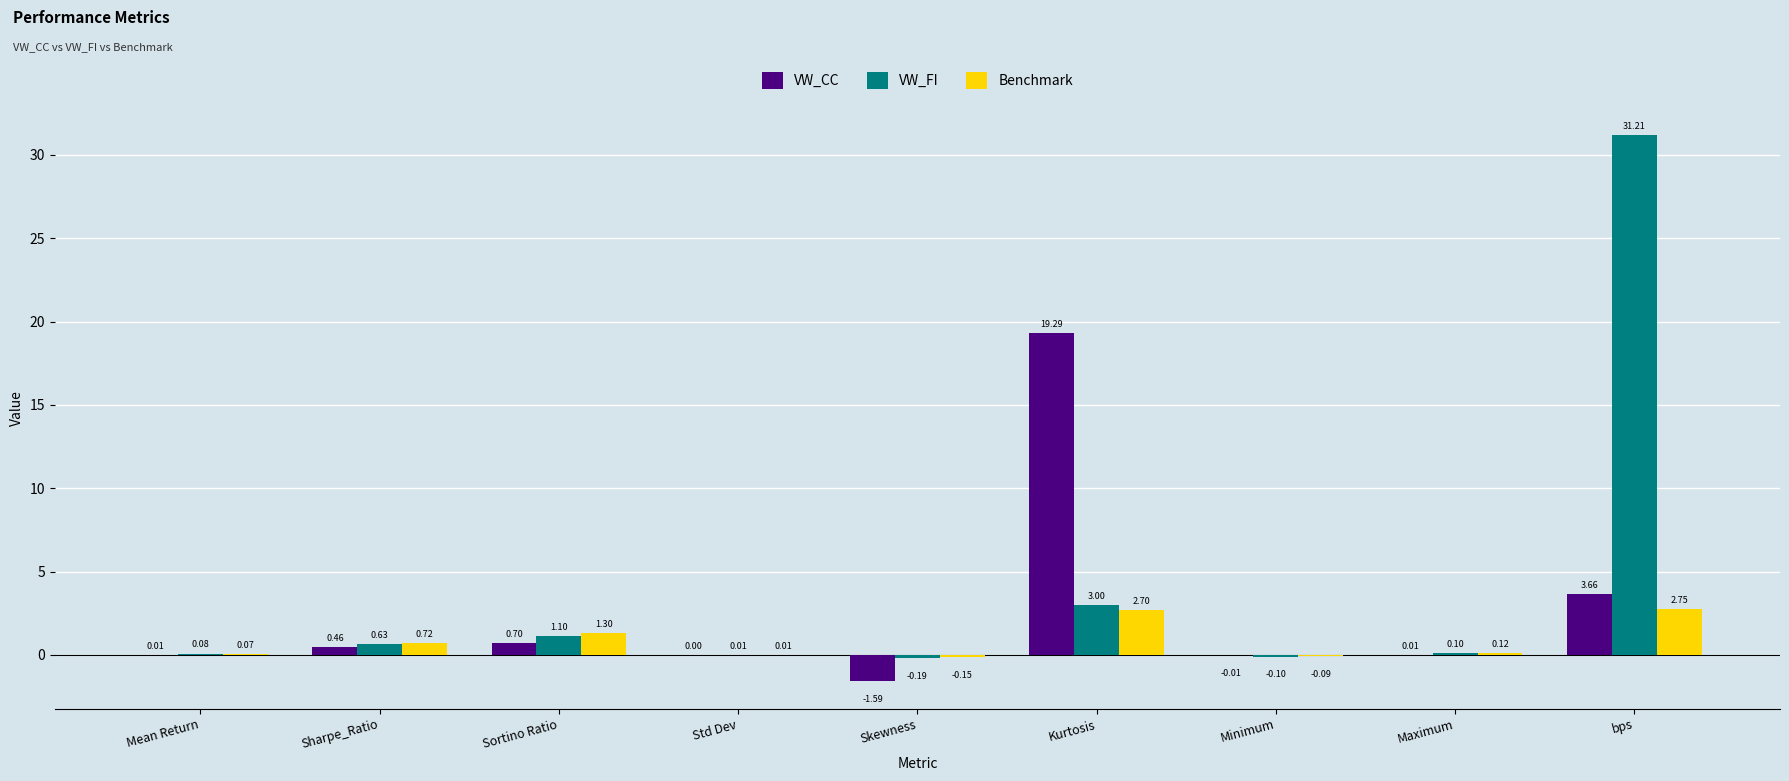

At which category is the sum across all series the highest?

bps